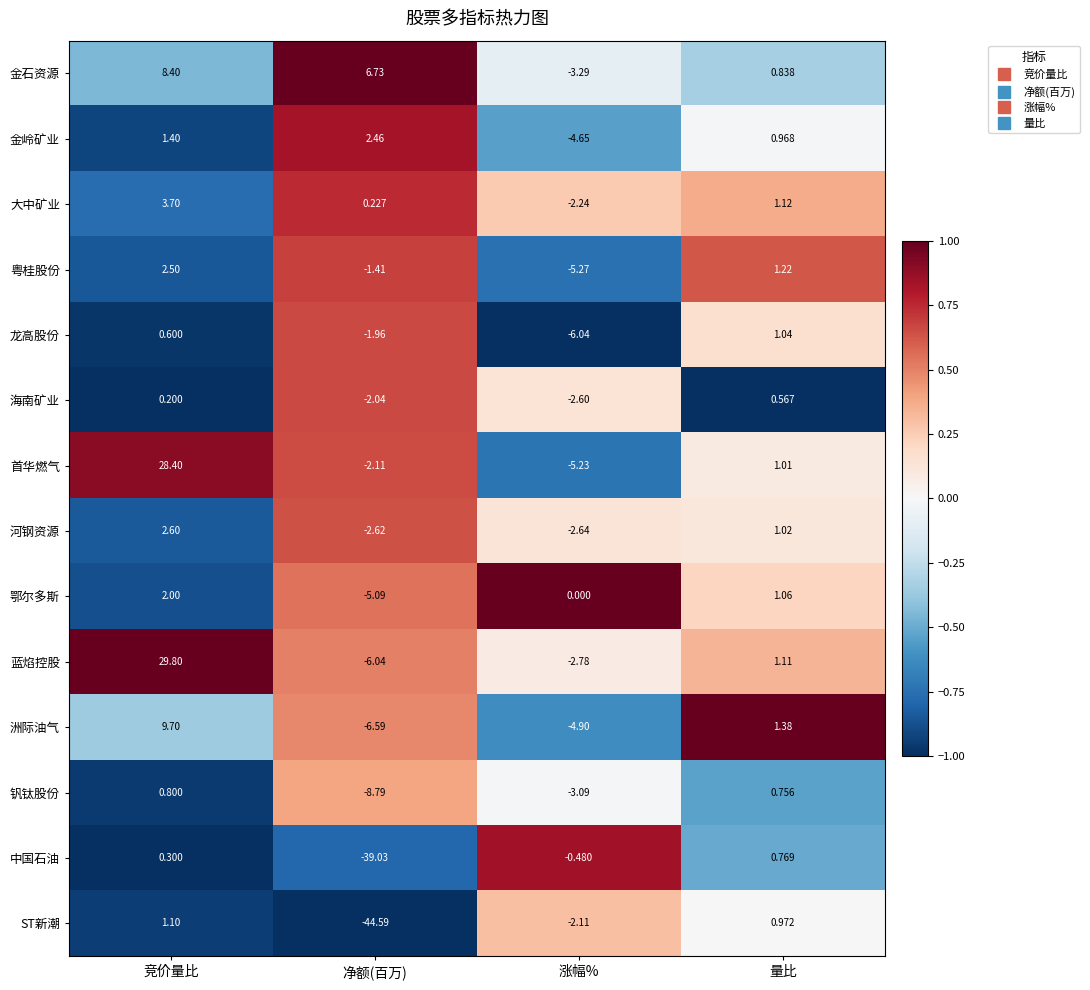

At which label does 金石资源 first exceed 6?

竞价量比